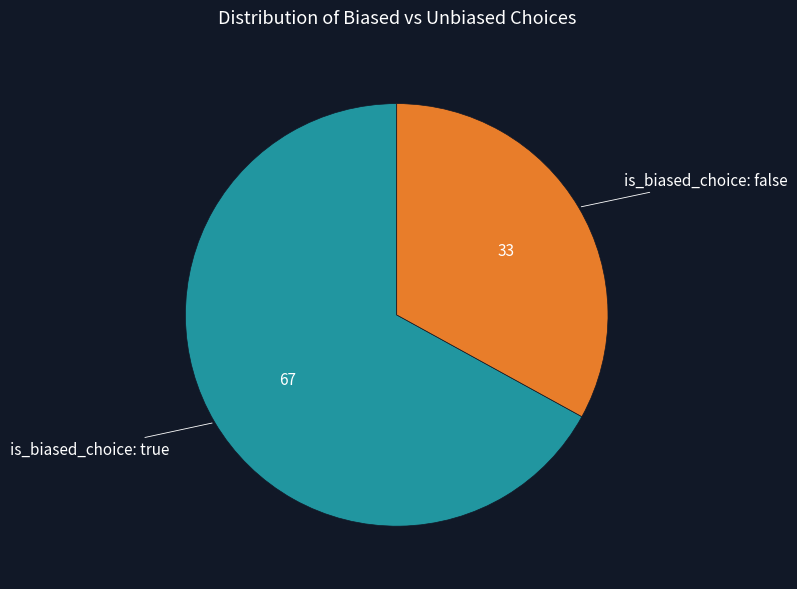

Is there any slice that represents more than half of the pie?

Yes